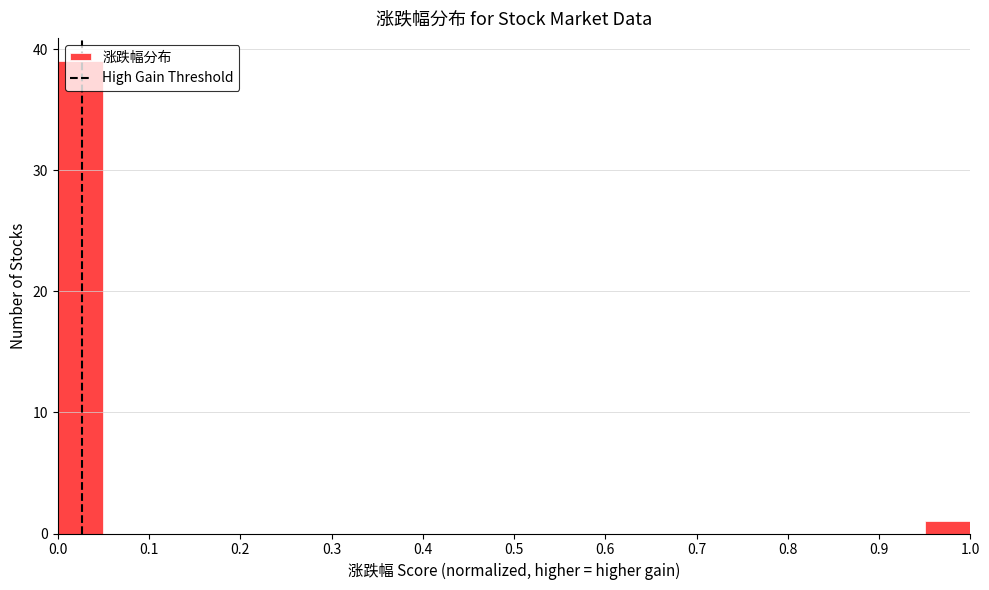

Reading left to right, transcribe this chart: for each bar, give the range it covers on the x-axis and its height. The values are not printed on the chart, so give them approximately, as read against the axis.

0.00 to 0.05: 39
0.05 to 0.10: 0
0.10 to 0.15: 0
0.15 to 0.20: 0
0.20 to 0.25: 0
0.25 to 0.30: 0
0.30 to 0.35: 0
0.35 to 0.40: 0
0.40 to 0.45: 0
0.45 to 0.50: 0
0.50 to 0.55: 0
0.55 to 0.60: 0
0.60 to 0.65: 0
0.65 to 0.70: 0
0.70 to 0.75: 0
0.75 to 0.80: 0
0.80 to 0.85: 0
0.85 to 0.90: 0
0.90 to 0.95: 0
0.95 to 1.00: 1